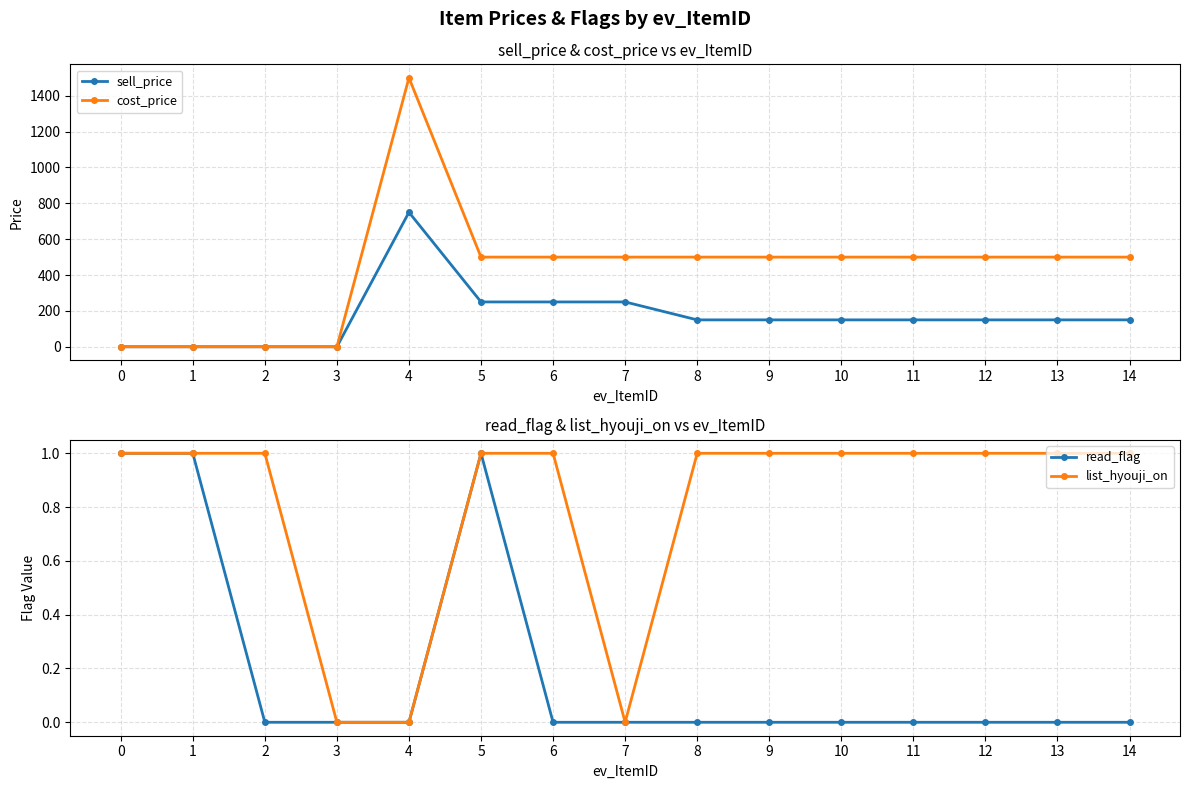

True or false: list_hyouji_on has a value of 1 at 9.

False